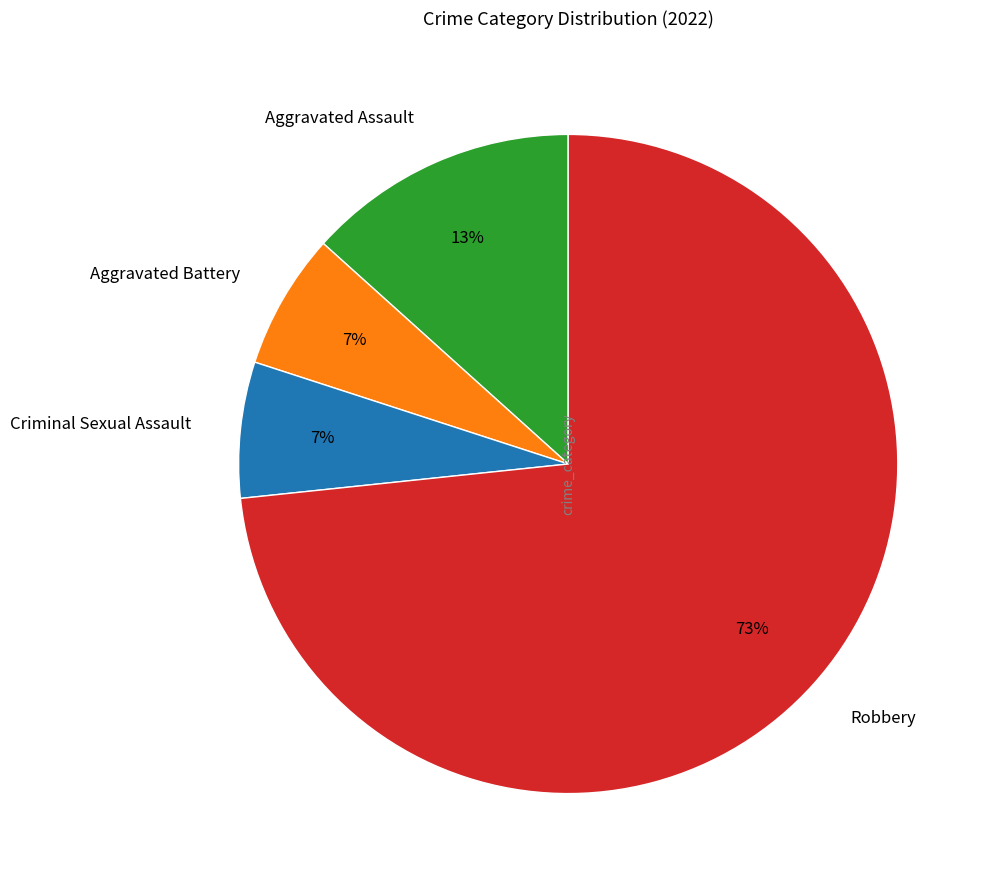

To the nearest percent, what is the difference between the Aggravated Assault and Robbery slice percentages?

60%